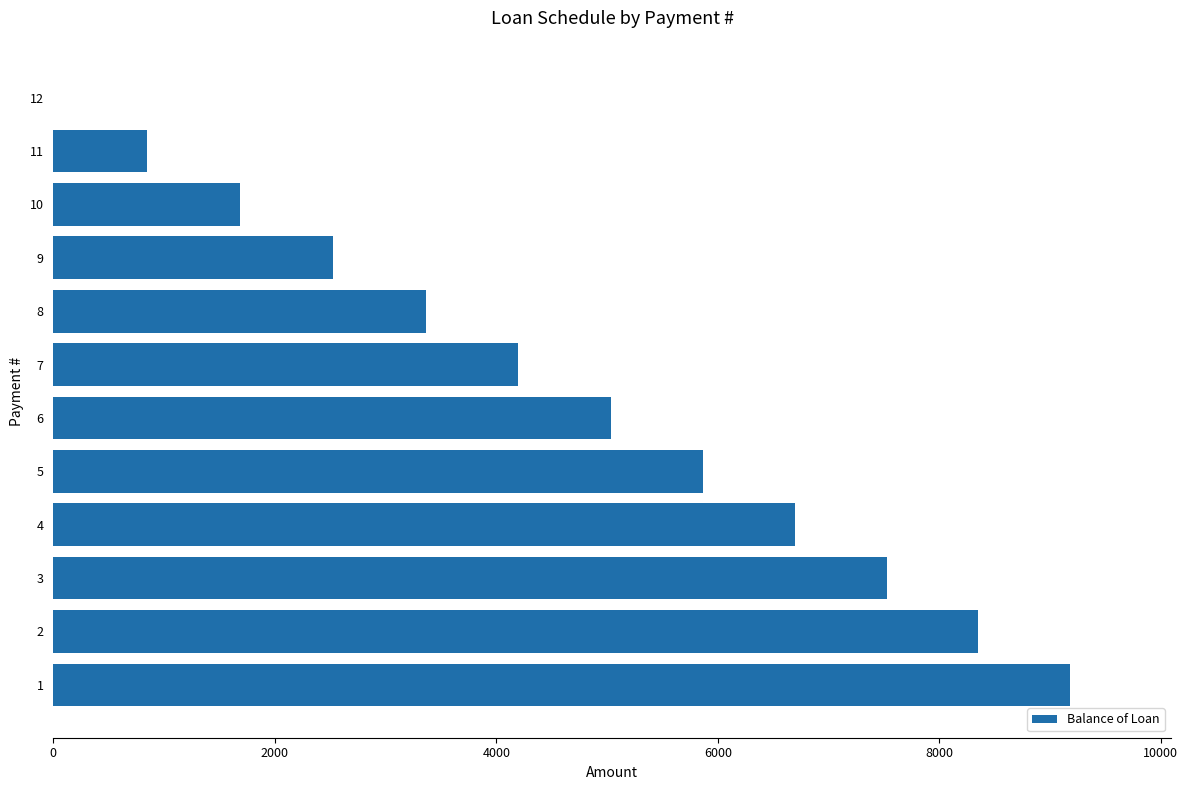

What is the greatest value displayed?

9177.2